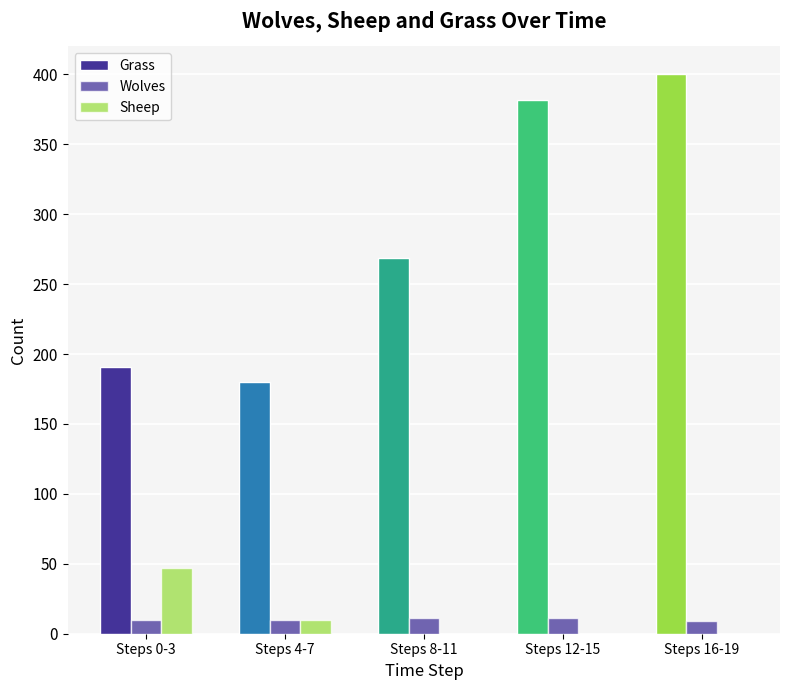

How many groups of bars are there?

5